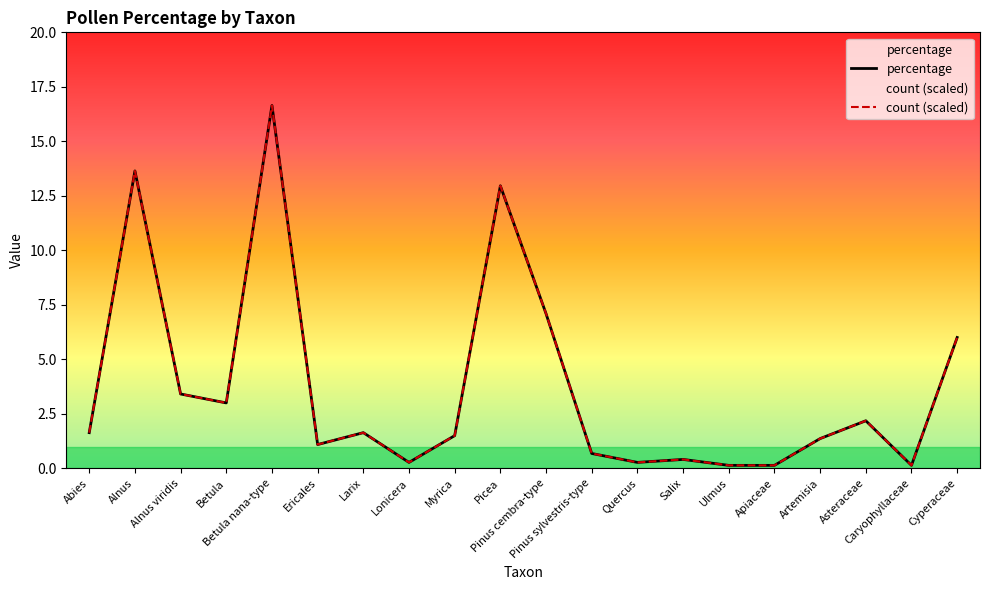

True or false: count (scaled) and percentage cross at least once.

False